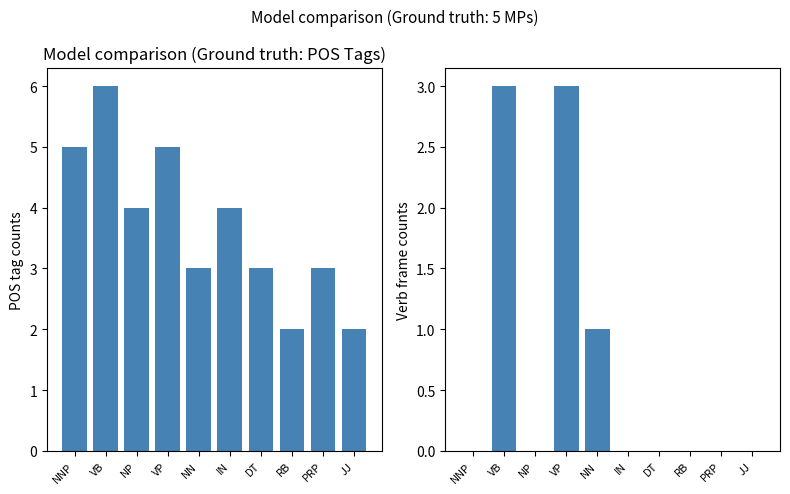

What is the difference between the highest and lowest values at NN?

2